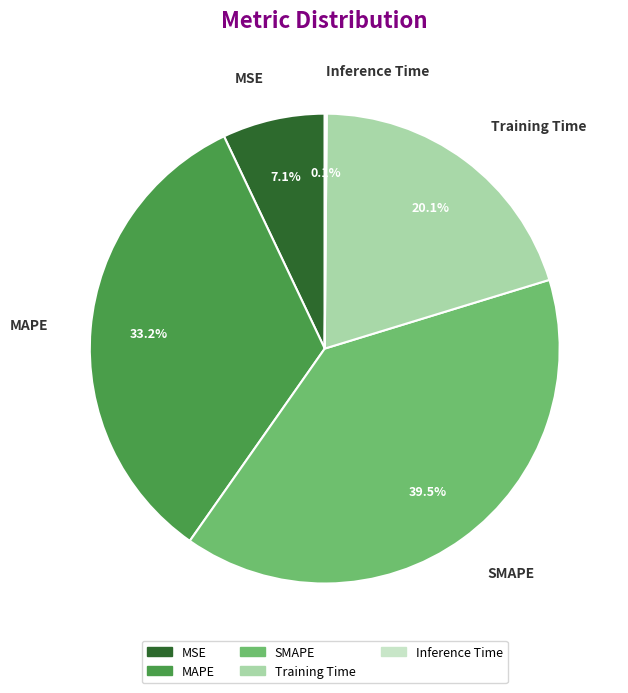

What is the largest slice in the pie chart?

SMAPE